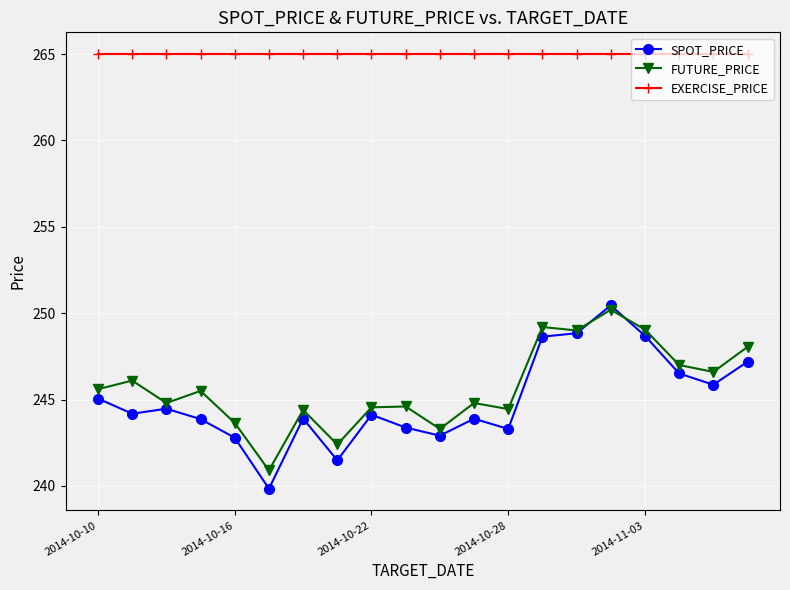

Does the chart have visible grid lines?

Yes